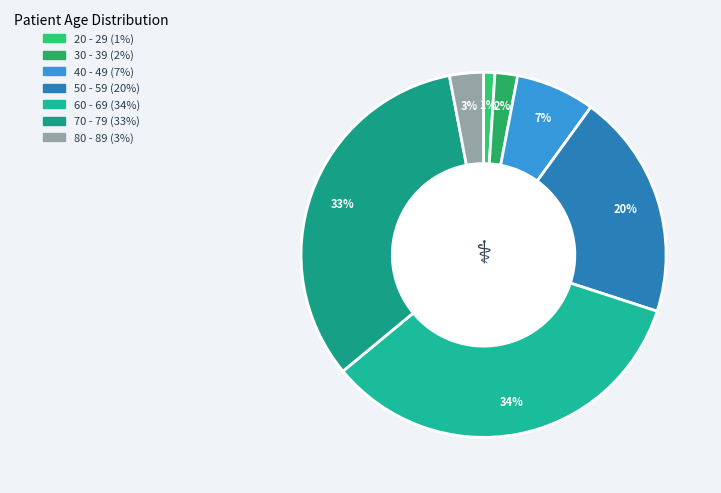

What is the total percentage of 50 - 59 and 80 - 89?

23.0%